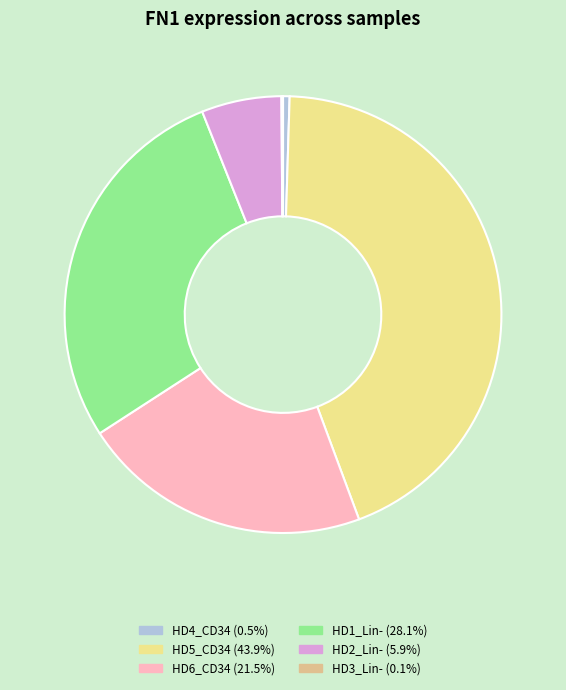

Which category has the biggest portion of the pie?

HD5_CD34